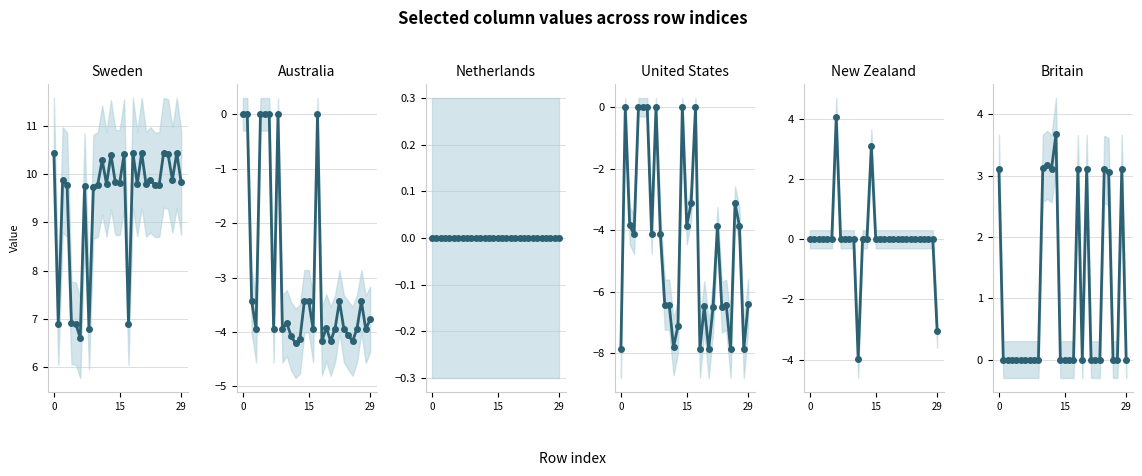

What is the smallest value displayed?

-7.9